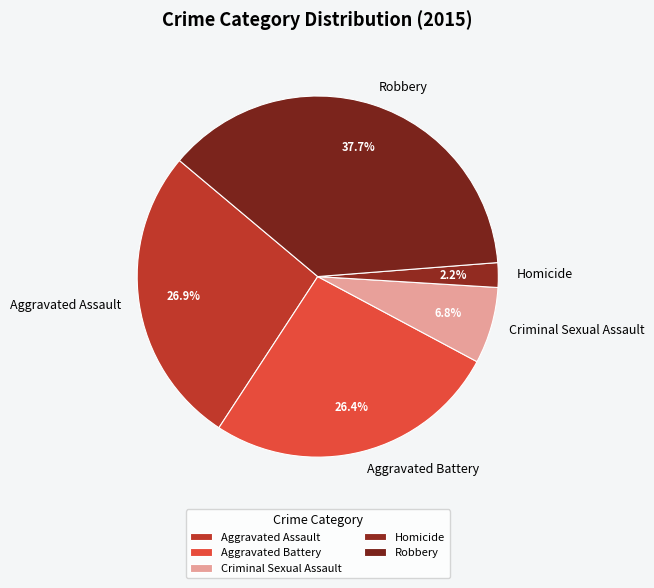

Between Aggravated Battery and Homicide, which is larger?

Aggravated Battery